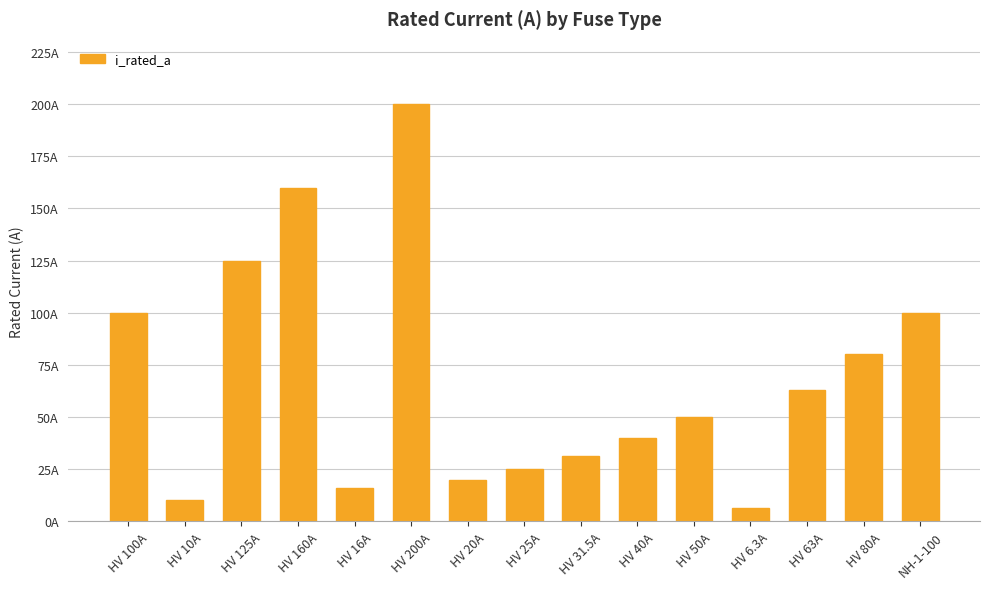

What is the average value?

68.5